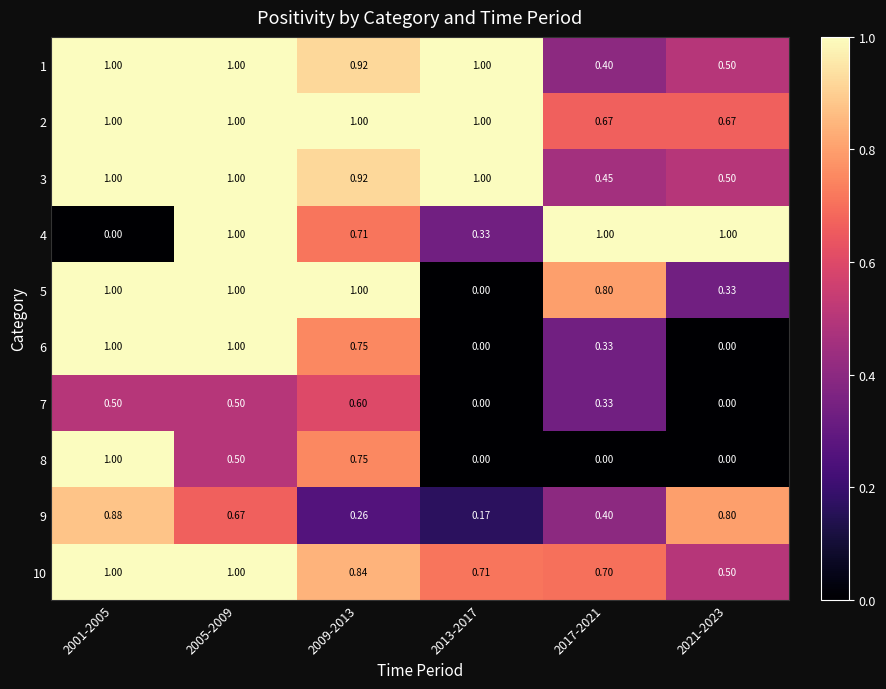

Count the number of categories in the chart.

6